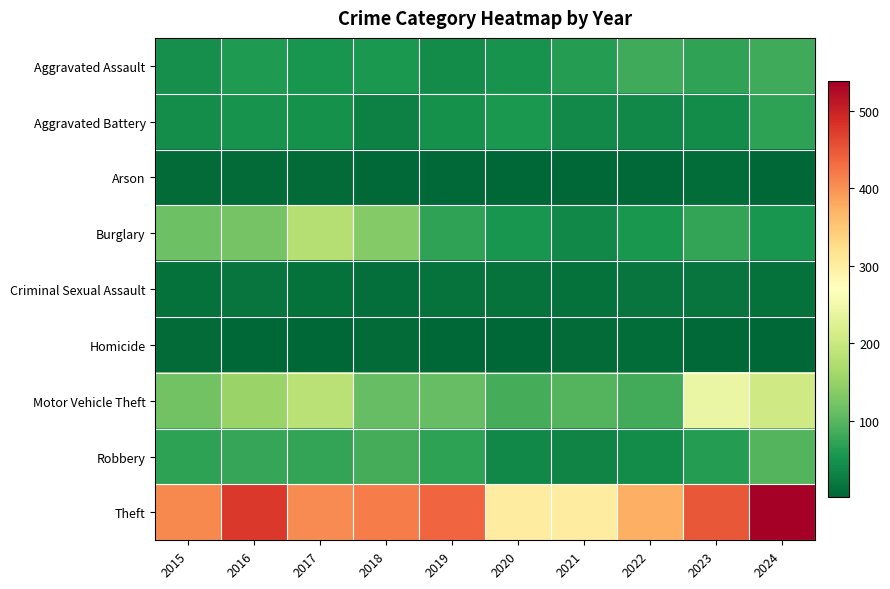

What is the spread (max minus min) of values at 2020?

300